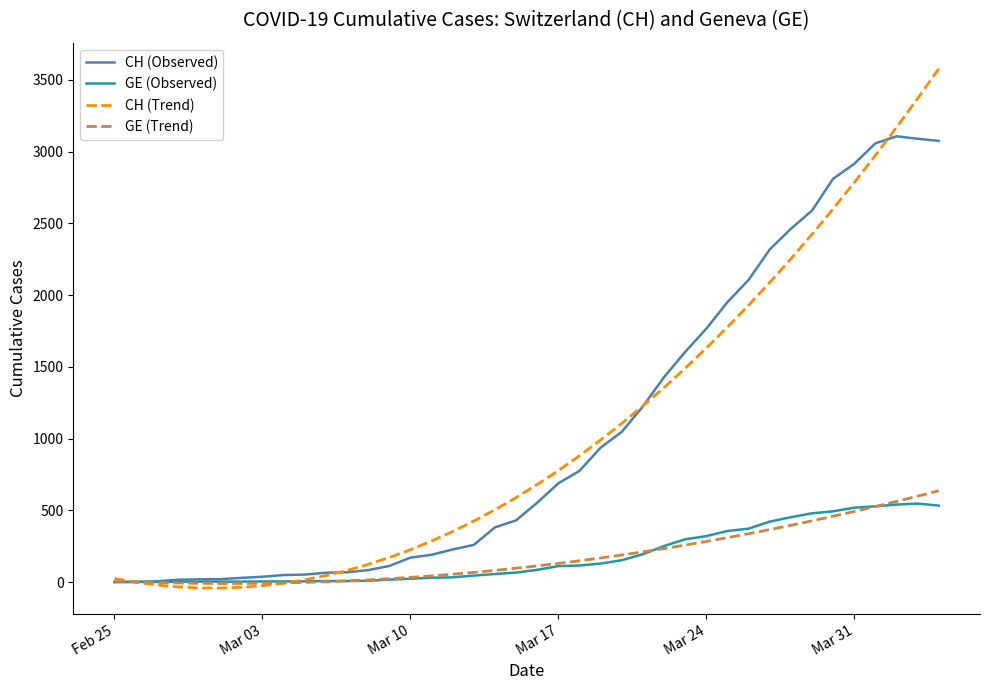

What is the difference between the maximum and minimum values in the GE (Observed) series?

547.0